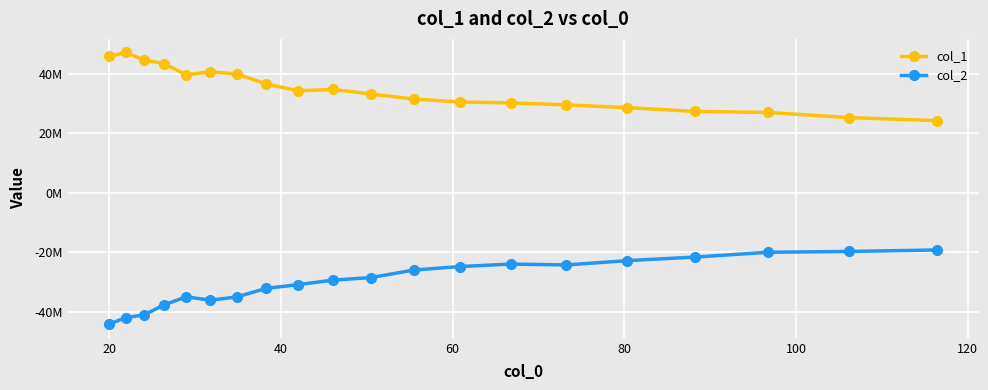

Is this an area chart (filled region under the line)?

No